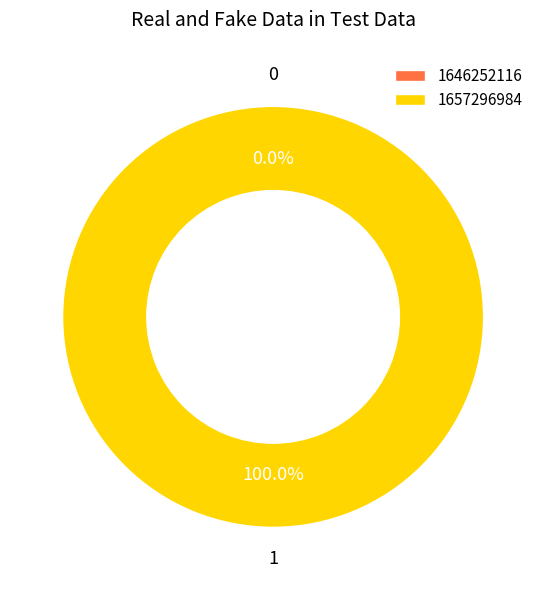

To the nearest percent, what is the difference between the largest and smallest slice percentages?

100%